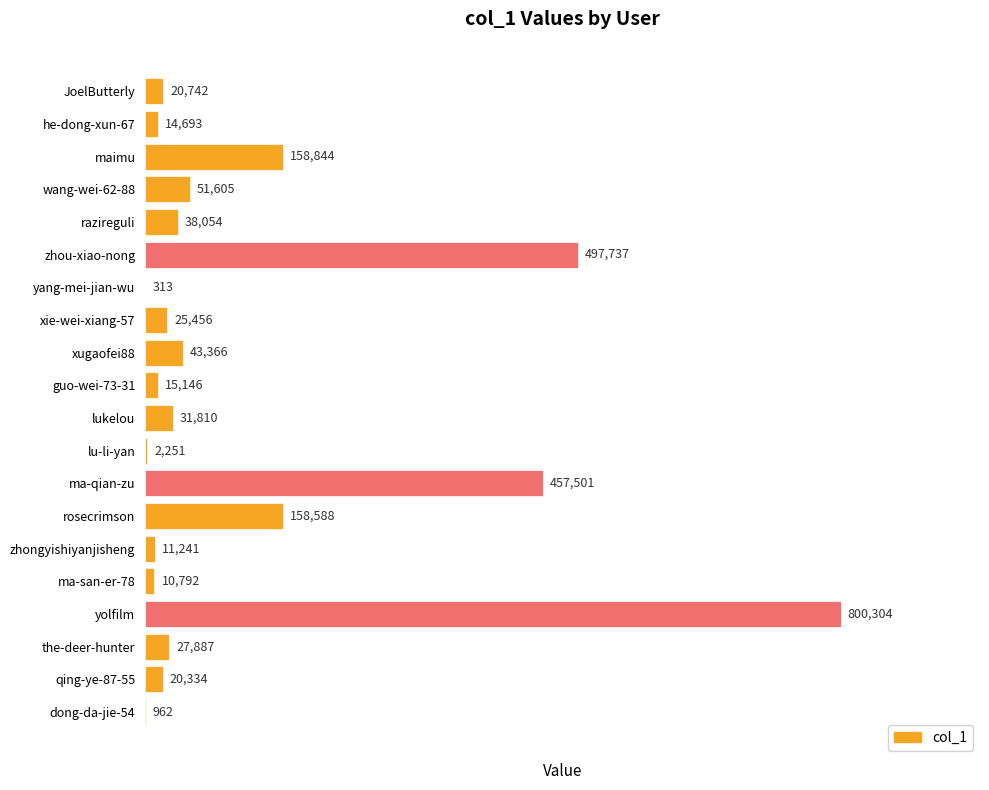

At which category does the chart reach its peak across all series?

yolfilm